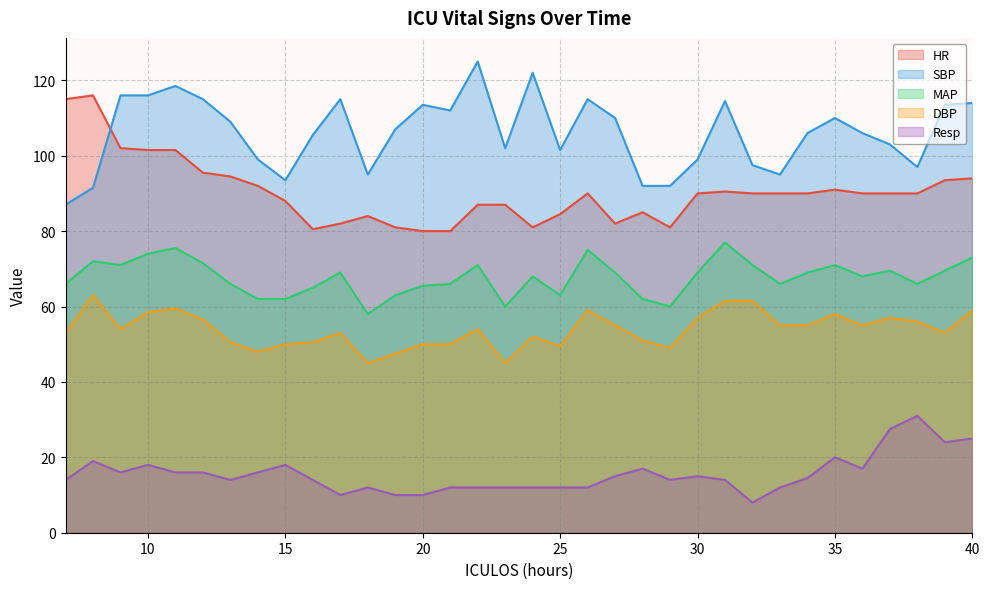

What is the value of the Resp point at the 34th from the left?

25.0